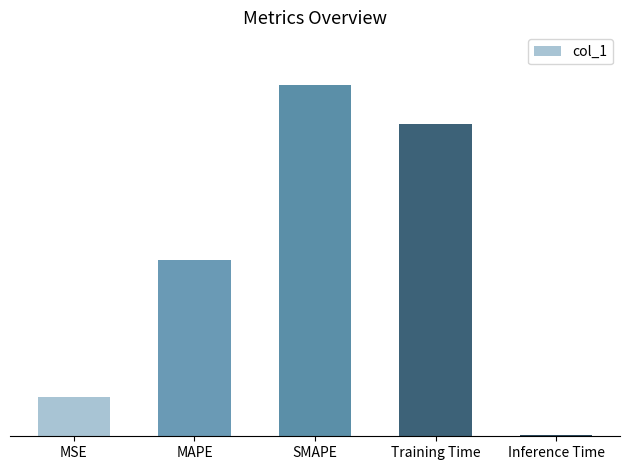

The value at MAPE is 0.2. True or false?

False